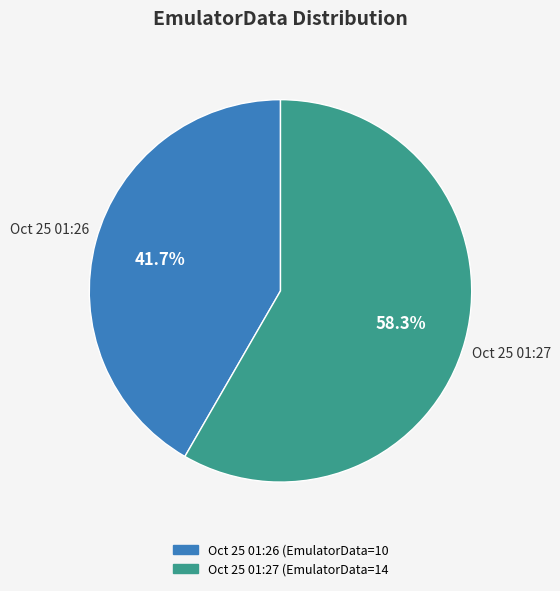

Is there any slice that represents more than half of the pie?

Yes